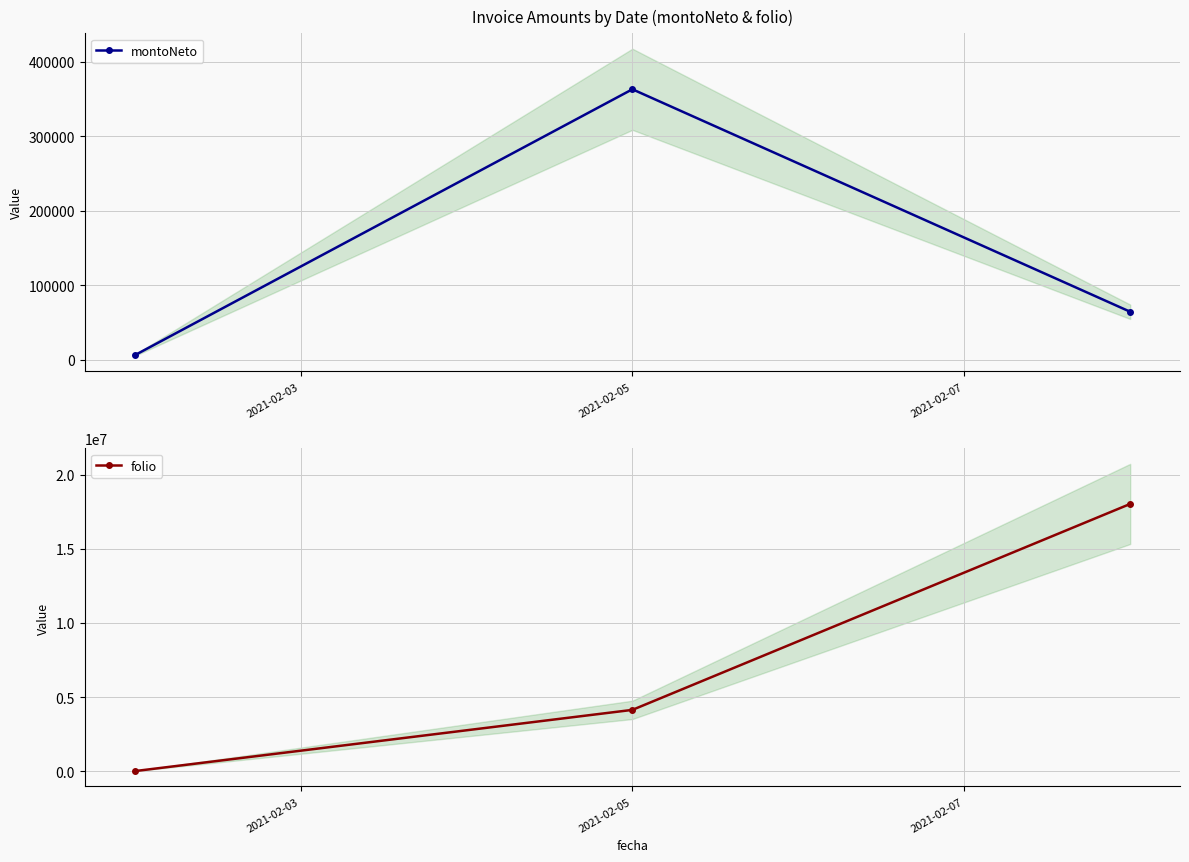

What is the value of the montoNeto point at the 2nd from the left?

363332